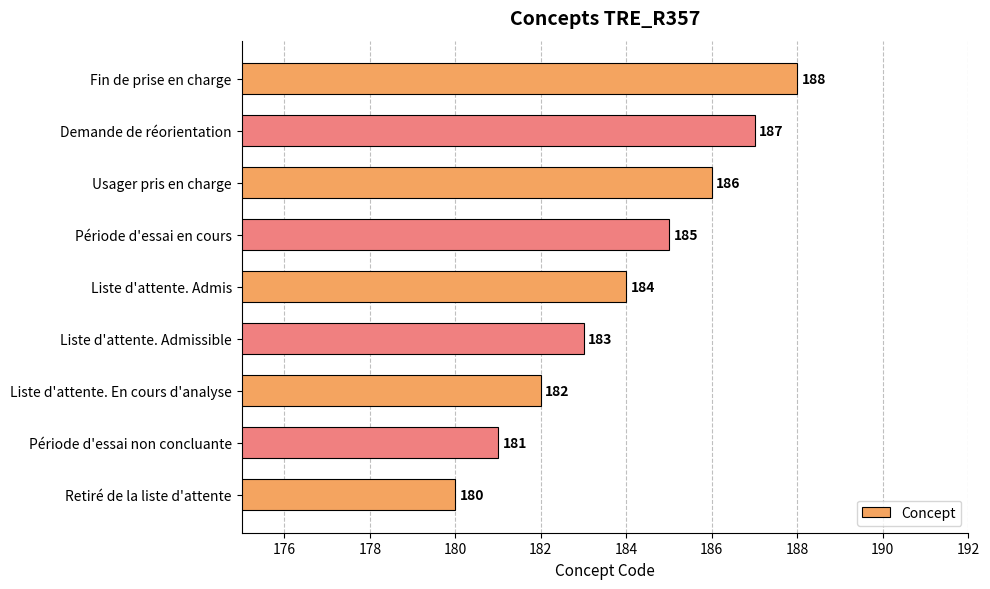

How many values are between 182 and 186?

5